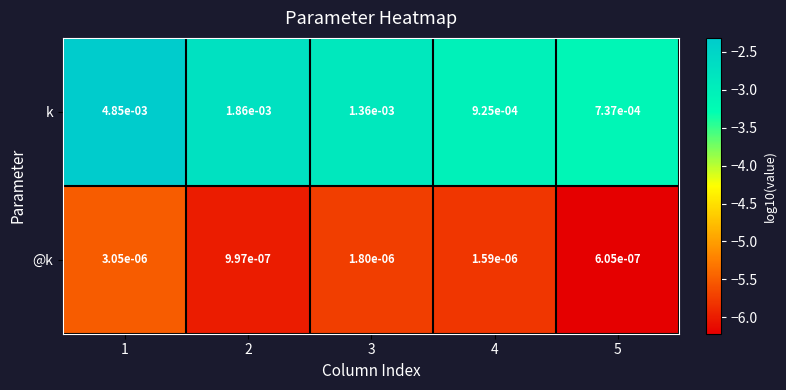

Which series has the largest total across all categories?

k